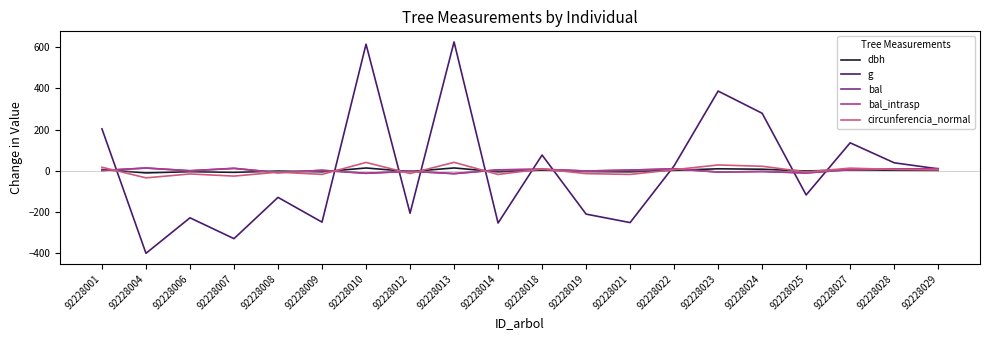

Is this an area chart (filled region under the line)?

No